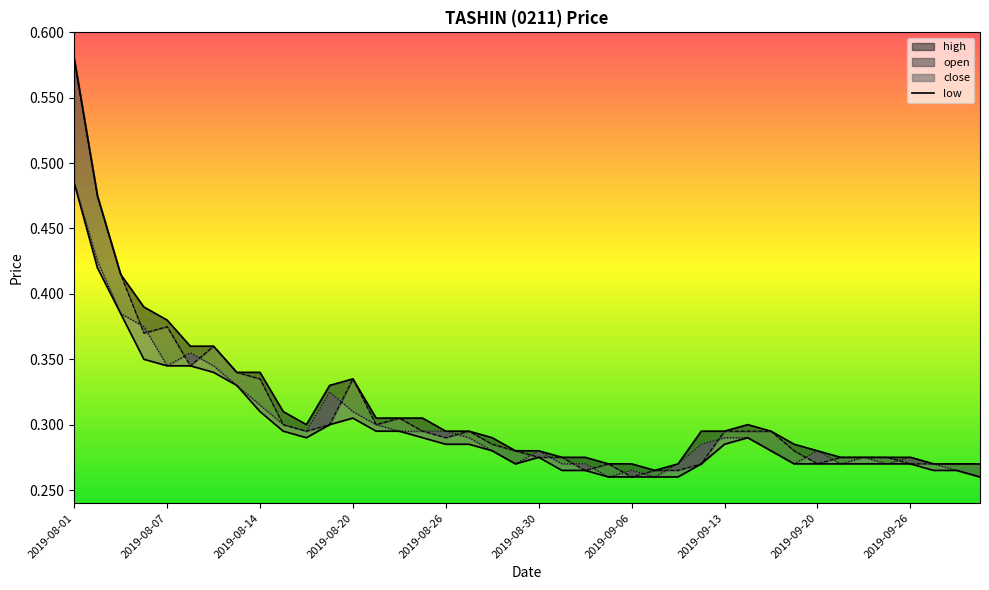

What is the average value?

0.3